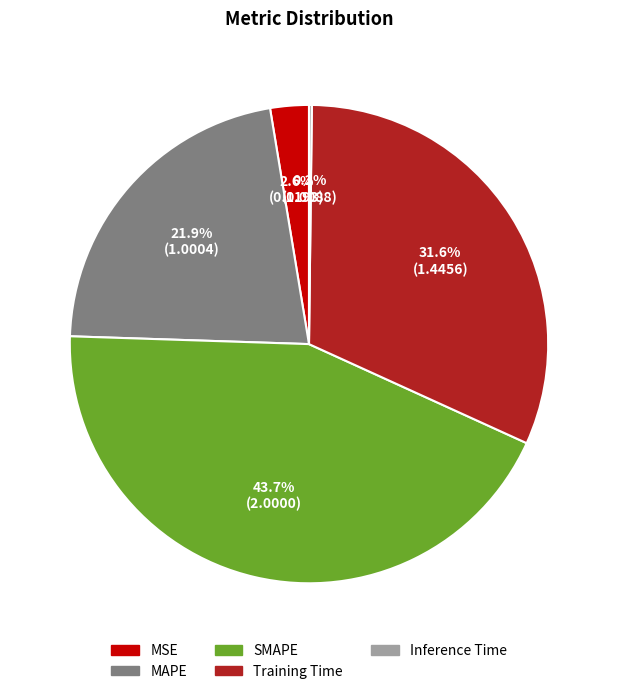

Does Training Time account for over 50% of the chart?

No